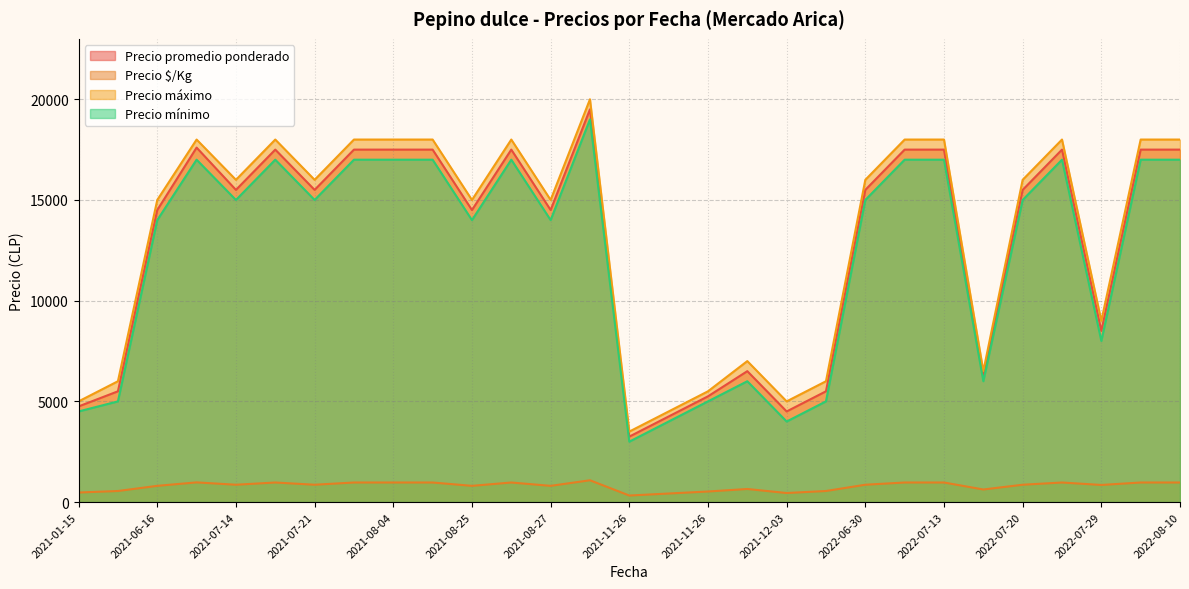

The Precio máximo series shows 6000 at 2021-01-25. True or false?

True